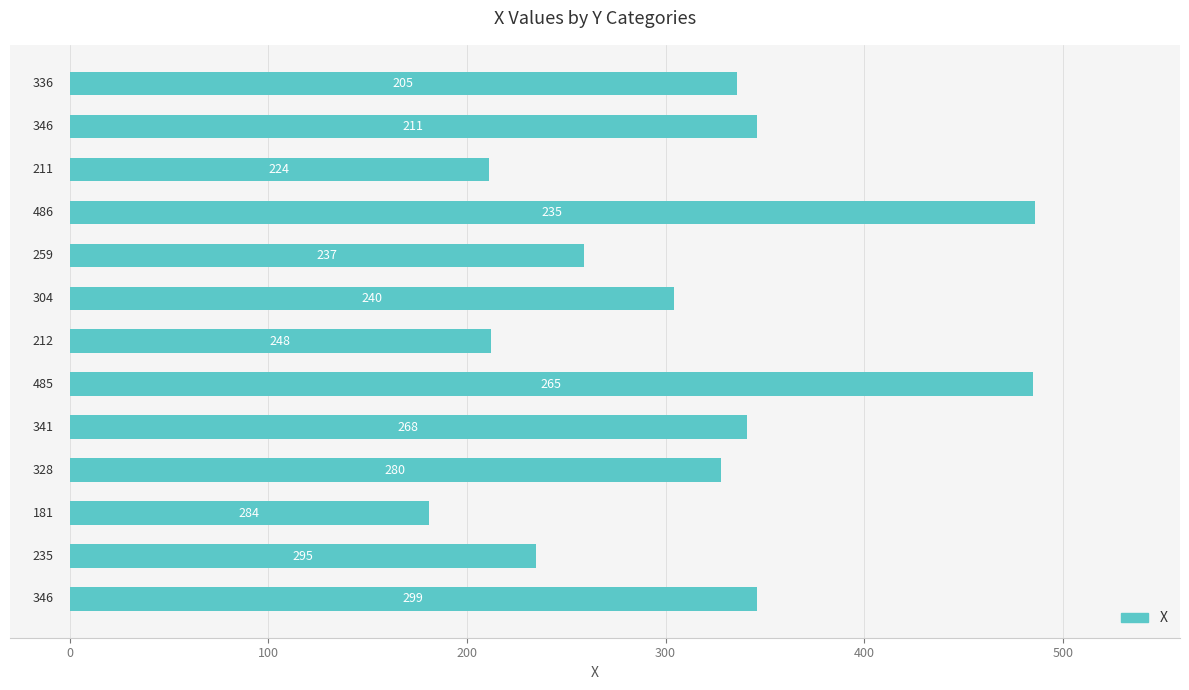

What is the maximum value shown in the chart?

486